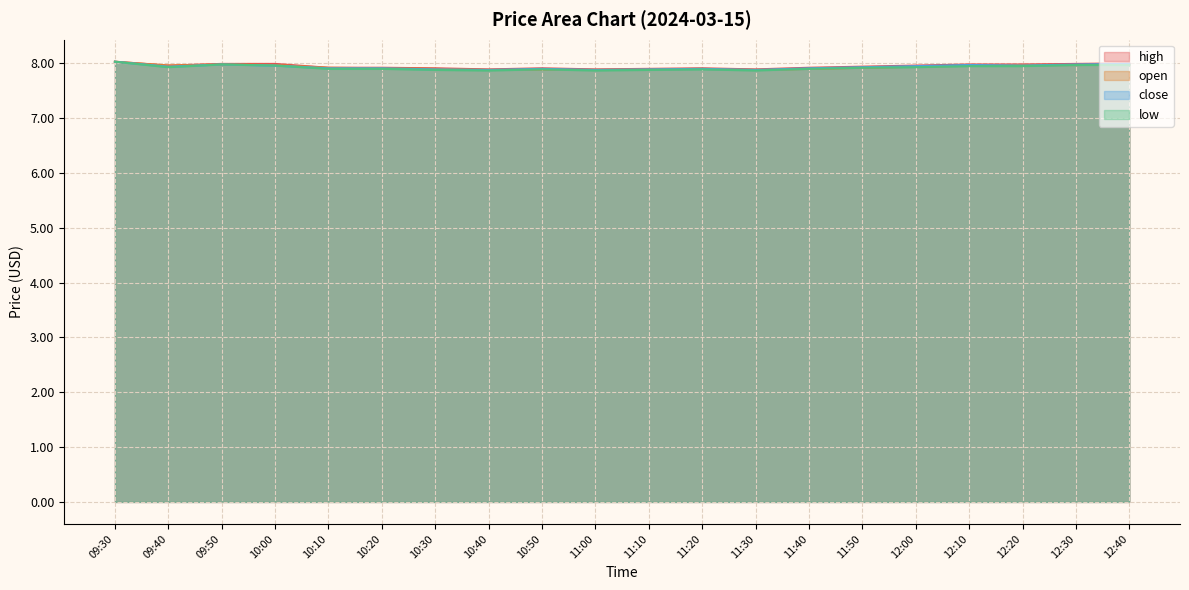

Reading left to right, transcribe all the data shown in this chart.

close: 09:30=8.0	09:40=7.9	09:50=8.0	10:00=8.0	10:10=7.9	10:20=7.9	10:30=7.9	10:40=7.9	10:50=7.9	11:00=7.9	11:10=7.9	11:20=7.9	11:30=7.9	11:40=7.9	11:50=7.9	12:00=8.0	12:10=8.0	12:20=8.0	12:30=8.0	12:40=8.0
open: 09:30=8.0	09:40=8.0	09:50=8.0	10:00=8.0	10:10=7.9	10:20=7.9	10:30=7.9	10:40=7.9	10:50=7.9	11:00=7.9	11:10=7.9	11:20=7.9	11:30=7.9	11:40=7.9	11:50=7.9	12:00=7.9	12:10=8.0	12:20=8.0	12:30=8.0	12:40=8.0
high: 09:30=8.0	09:40=8.0	09:50=8.0	10:00=8.0	10:10=7.9	10:20=7.9	10:30=7.9	10:40=7.9	10:50=7.9	11:00=7.9	11:10=7.9	11:20=7.9	11:30=7.9	11:40=7.9	11:50=7.9	12:00=8.0	12:10=8.0	12:20=8.0	12:30=8.0	12:40=8.0
low: 09:30=8.0	09:40=7.9	09:50=8.0	10:00=8.0	10:10=7.9	10:20=7.9	10:30=7.9	10:40=7.9	10:50=7.9	11:00=7.9	11:10=7.9	11:20=7.9	11:30=7.9	11:40=7.9	11:50=7.9	12:00=7.9	12:10=8.0	12:20=8.0	12:30=8.0	12:40=8.0